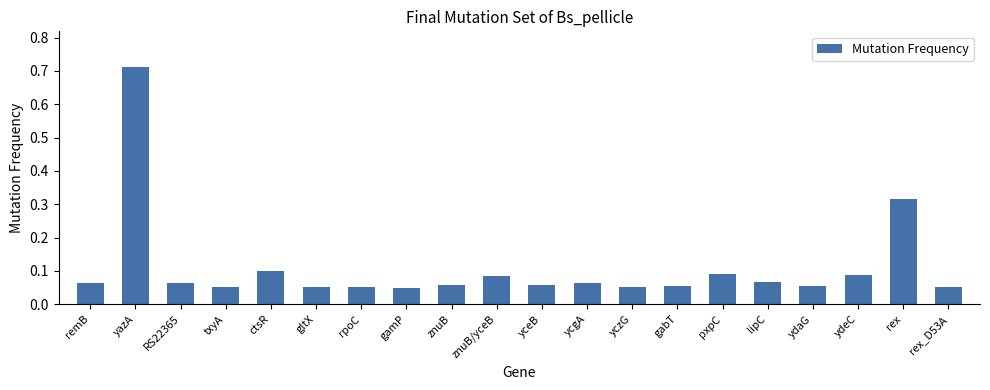

At which category does the chart reach its peak across all series?

yazA